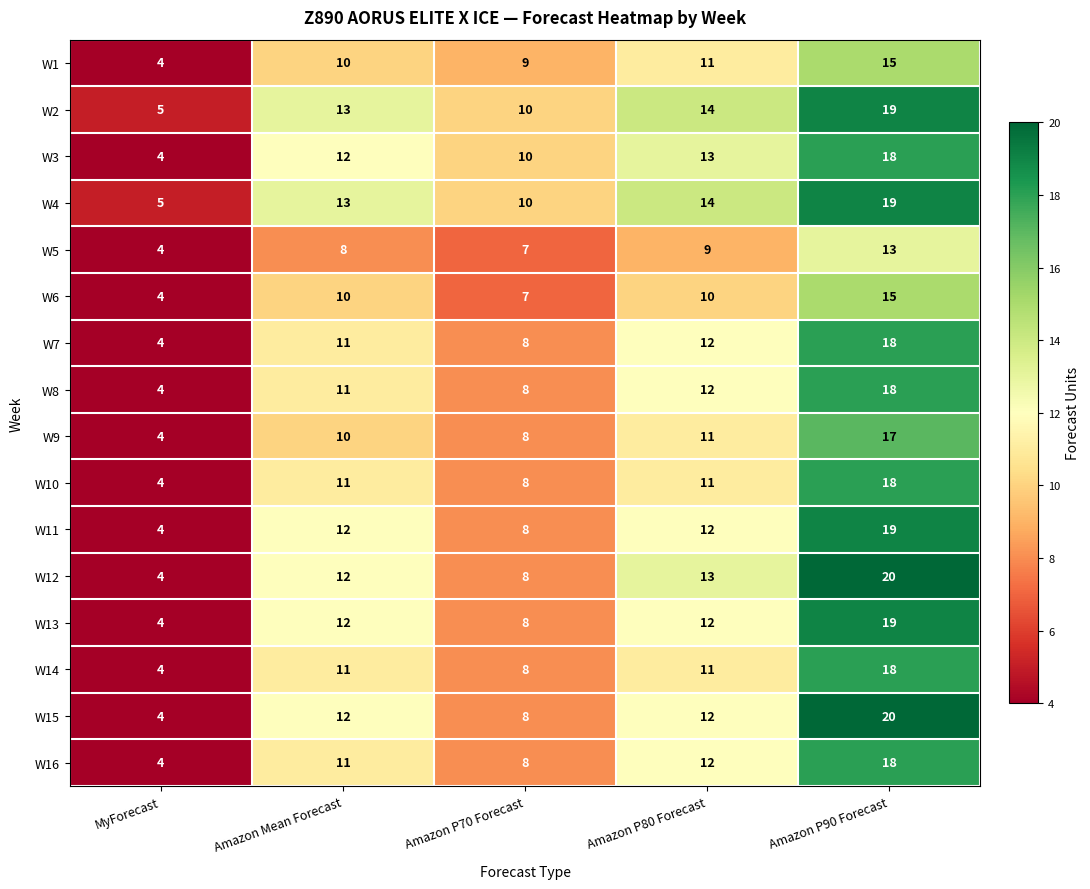

What is the difference between the maximum and minimum values in the W3 series?

14